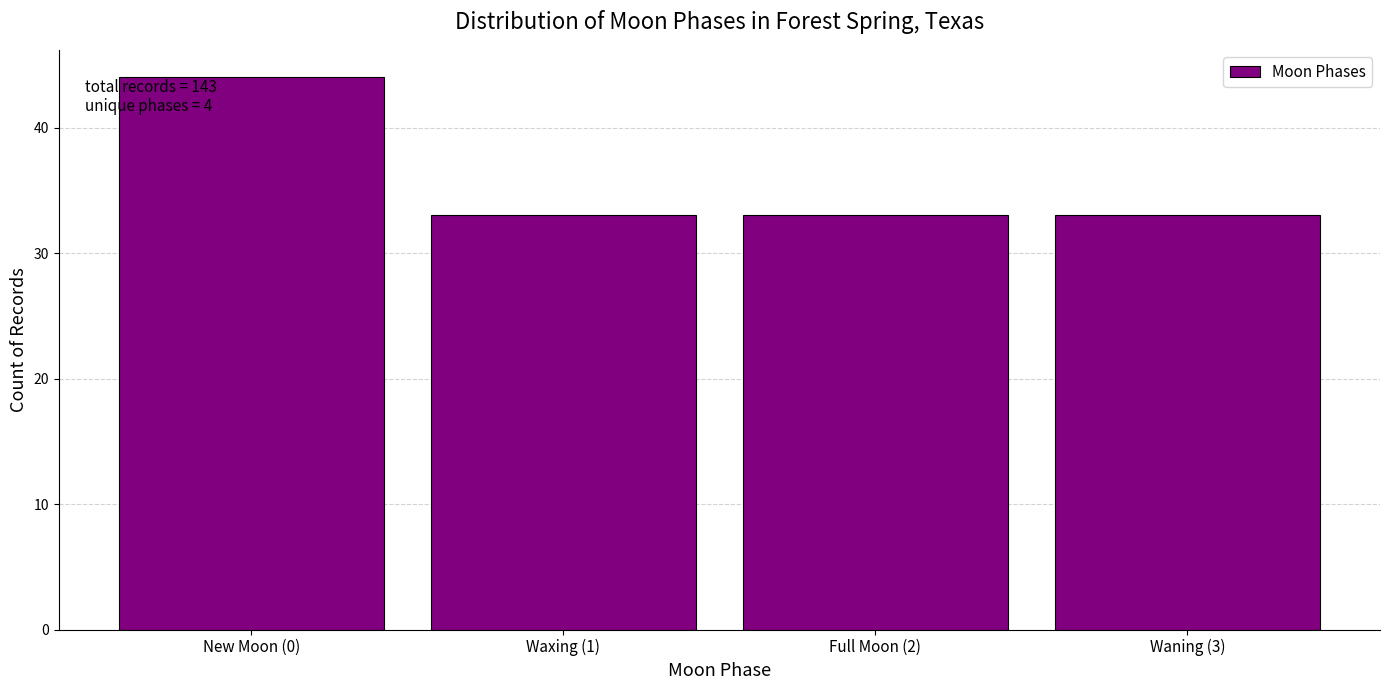

Reading left to right, extract all data points from this chart.

44	33	33	33